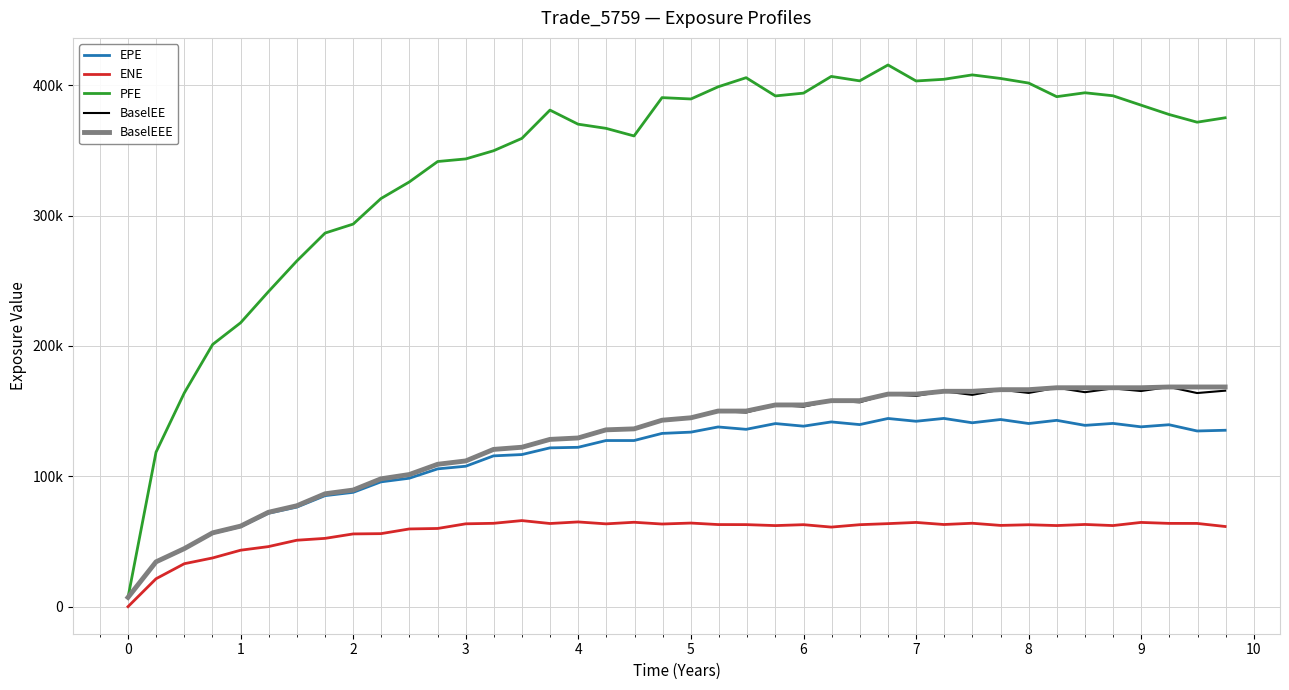

What are all the series names shown in the legend?

EPE, ENE, PFE, BaselEE, BaselEEE